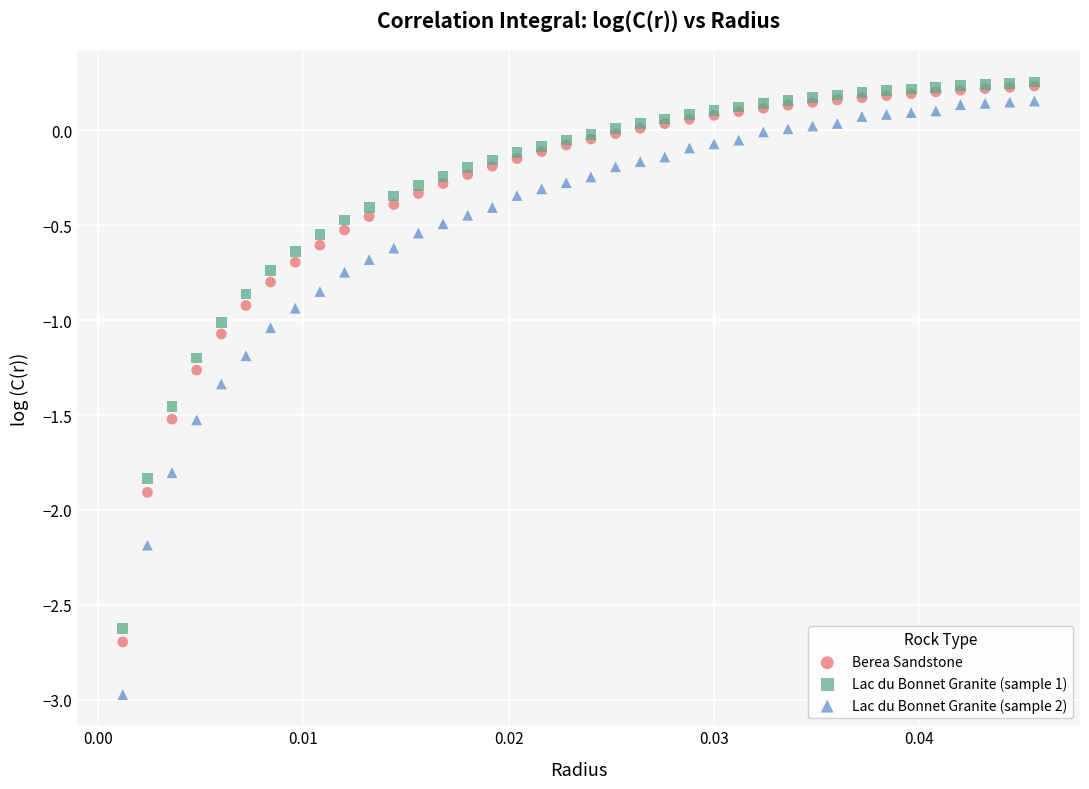

What are all the series names shown in the legend?

Berea Sandstone, Lac du Bonnet Granite (sample 1), Lac du Bonnet Granite (sample 2)